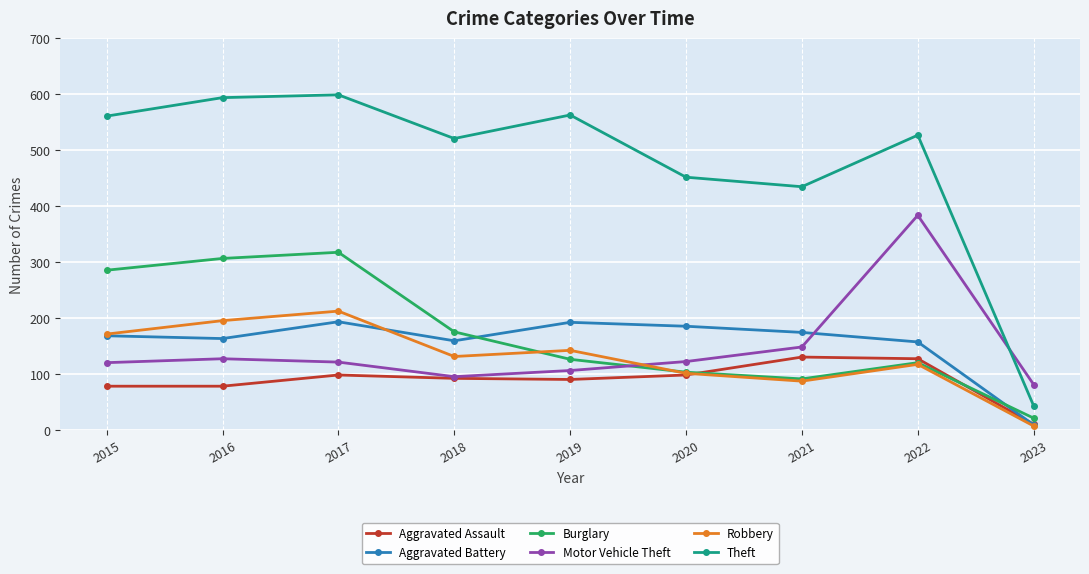

Which series has the largest total across all categories?

Theft